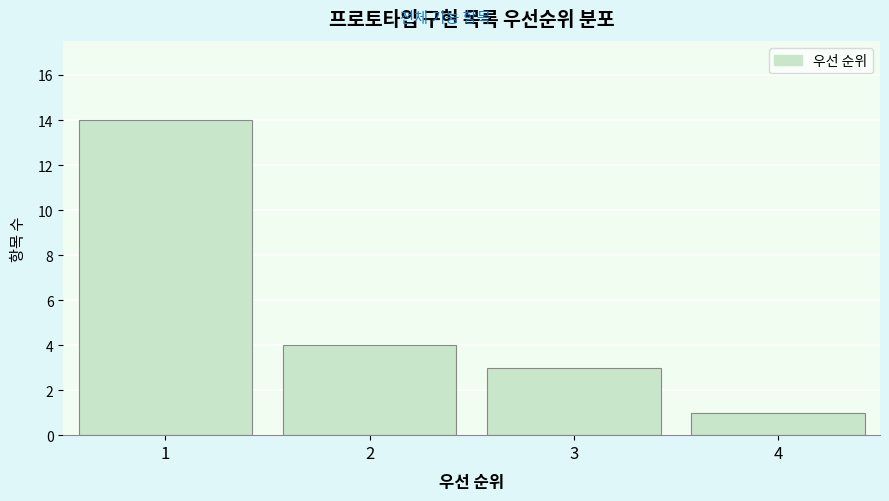

Reading left to right, extract all data points from this chart.

14	4	3	1